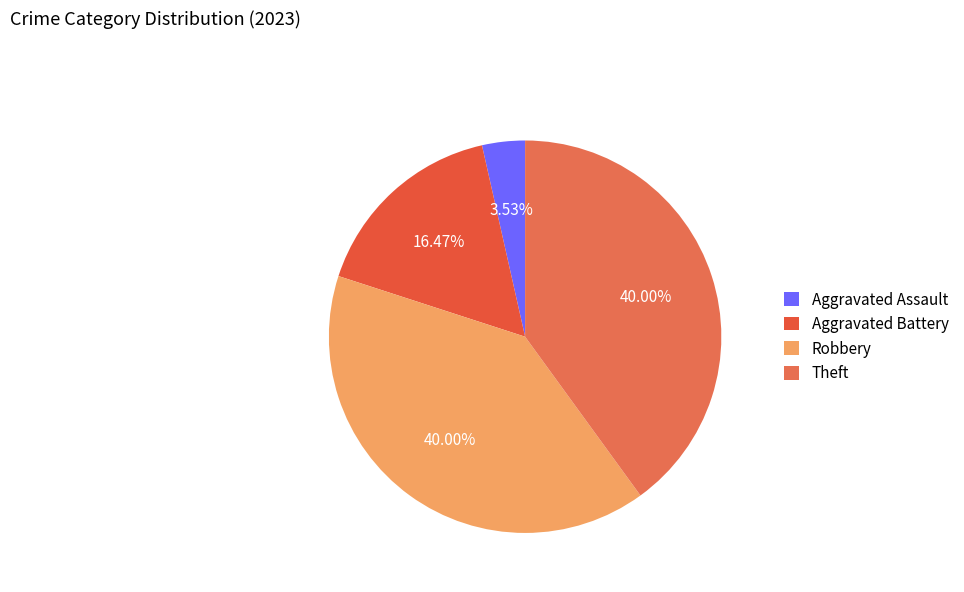

Count the number of slices in the pie.

4